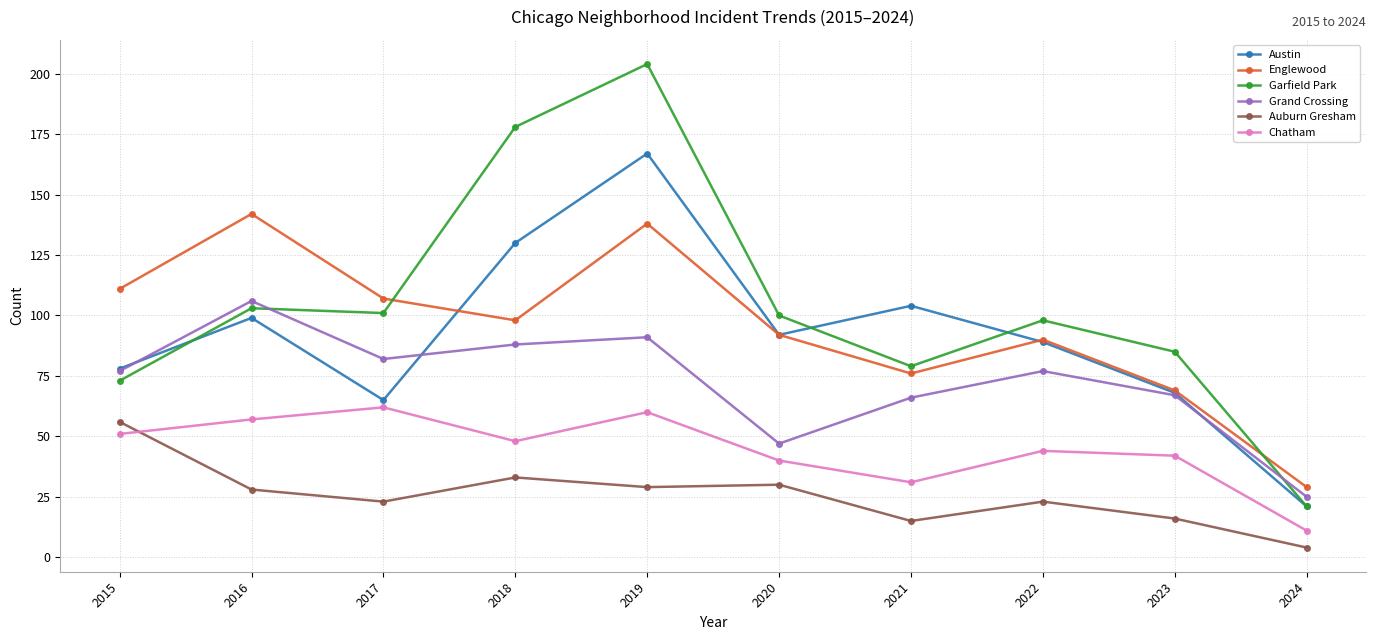

Reading right to left, what are all the values shown in this chart?

Austin: 2024=21	2023=68	2022=89	2021=104	2020=92	2019=167	2018=130	2017=65	2016=99	2015=78
Englewood: 2024=29	2023=69	2022=90	2021=76	2020=92	2019=138	2018=98	2017=107	2016=142	2015=111
Garfield Park: 2024=21	2023=85	2022=98	2021=79	2020=100	2019=204	2018=178	2017=101	2016=103	2015=73
Grand Crossing: 2024=25	2023=67	2022=77	2021=66	2020=47	2019=91	2018=88	2017=82	2016=106	2015=77
Auburn Gresham: 2024=4	2023=16	2022=23	2021=15	2020=30	2019=29	2018=33	2017=23	2016=28	2015=56
Chatham: 2024=11	2023=42	2022=44	2021=31	2020=40	2019=60	2018=48	2017=62	2016=57	2015=51